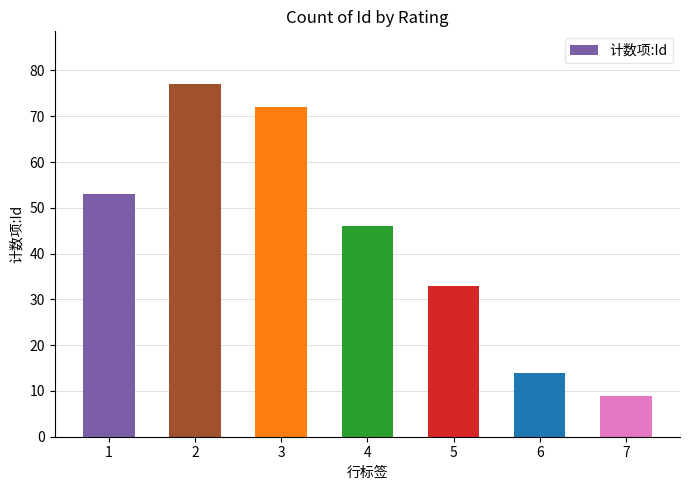

Read the value at 5, to the nearest 5.

35